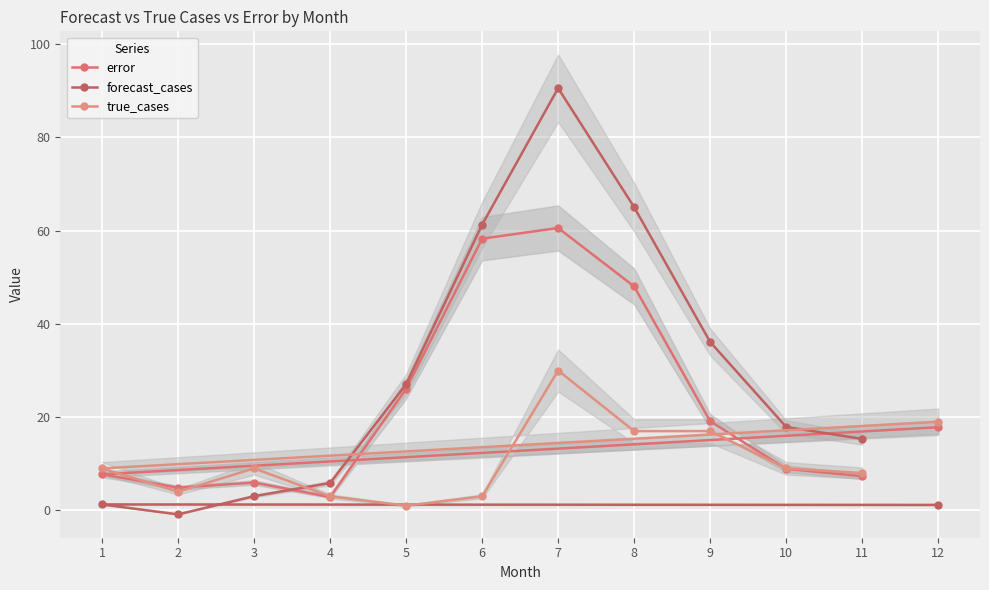

Reading left to right, list all the values displayed in this chart.

error: 12=17.8	1=7.7	2=4.9	3=6.0	4=2.9	5=26.1	6=58.3	7=60.6	8=48.0	9=19.1	10=8.9	11=7.3
forecast_cases: 12=1.2	1=1.3	2=-0.9	3=3.0	4=5.9	5=27.1	6=61.3	7=90.6	8=65.0	9=36.1	10=17.9	11=15.3
true_cases: 12=19.0	1=9.0	2=4.0	3=9.0	4=3.0	5=1.0	6=3.0	7=30.0	8=17.0	9=17.0	10=9.0	11=8.0